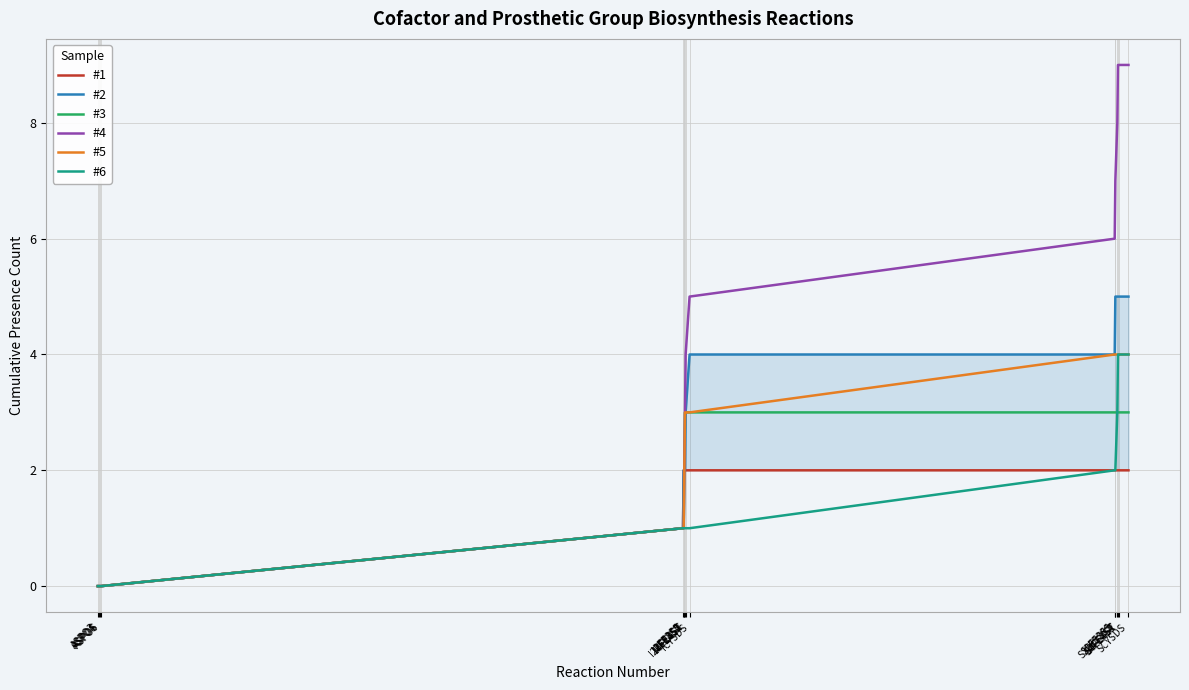

Is it true that #1 equals 2 at SCYSDS?

True